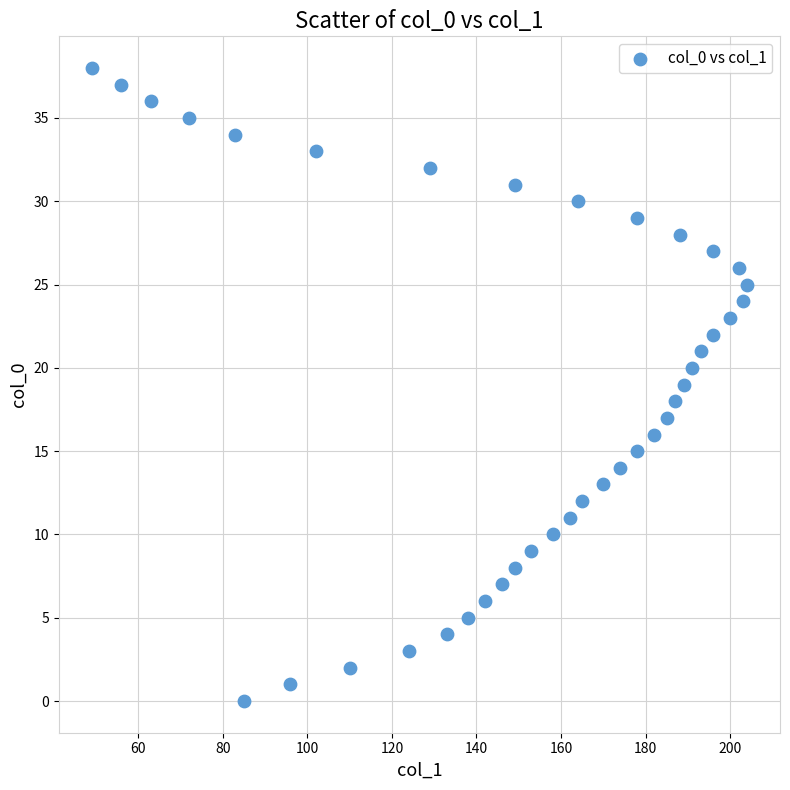

What is the range of X values (max minus min)?

155